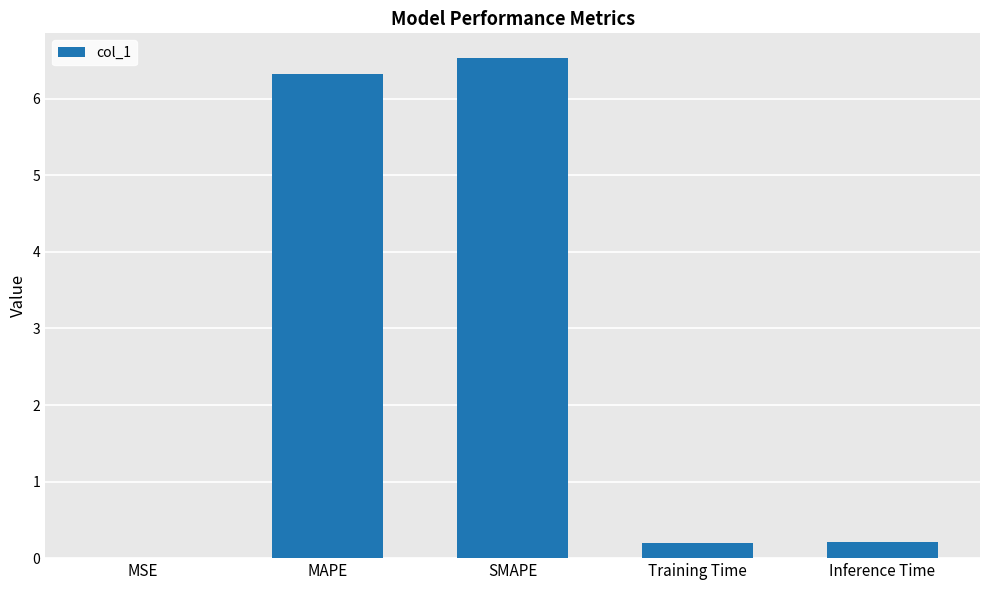

Read the value at MAPE.

6.3